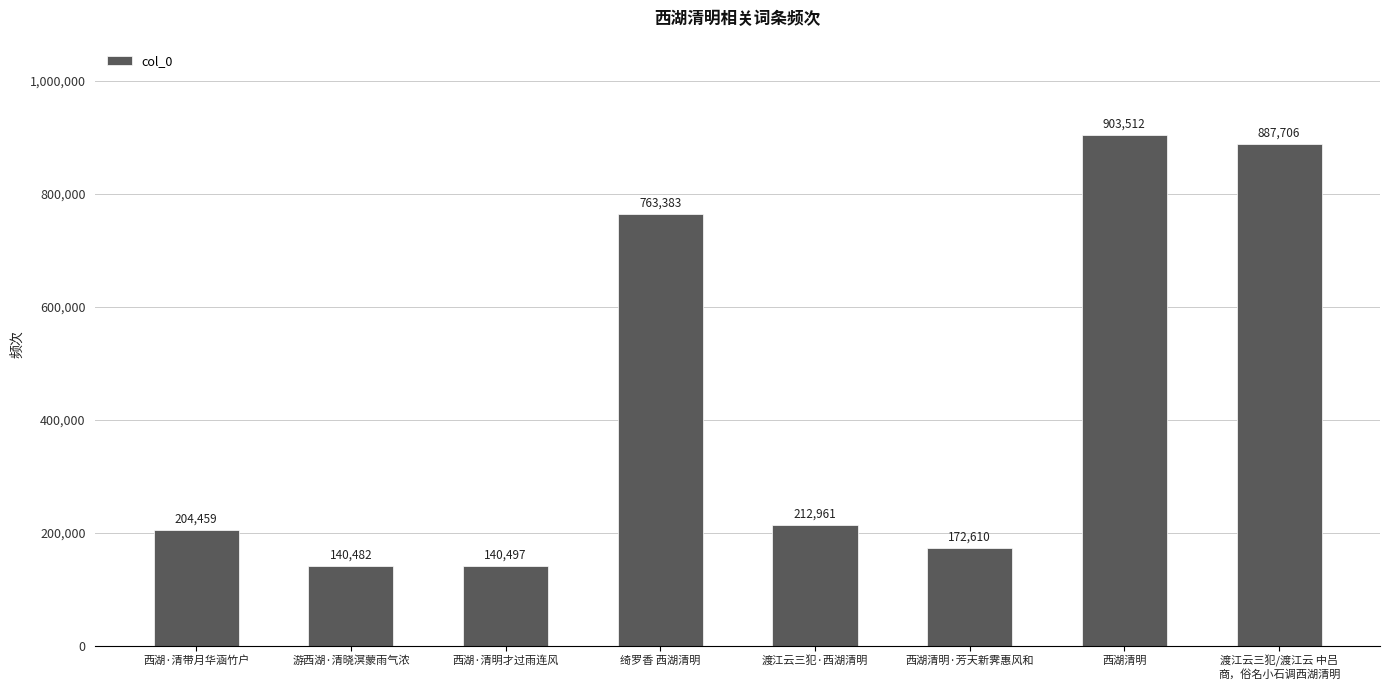

What is the change in value from 西湖·清带月华涵竹户 to 游西湖·清晓溟蒙雨气浓?

-63977